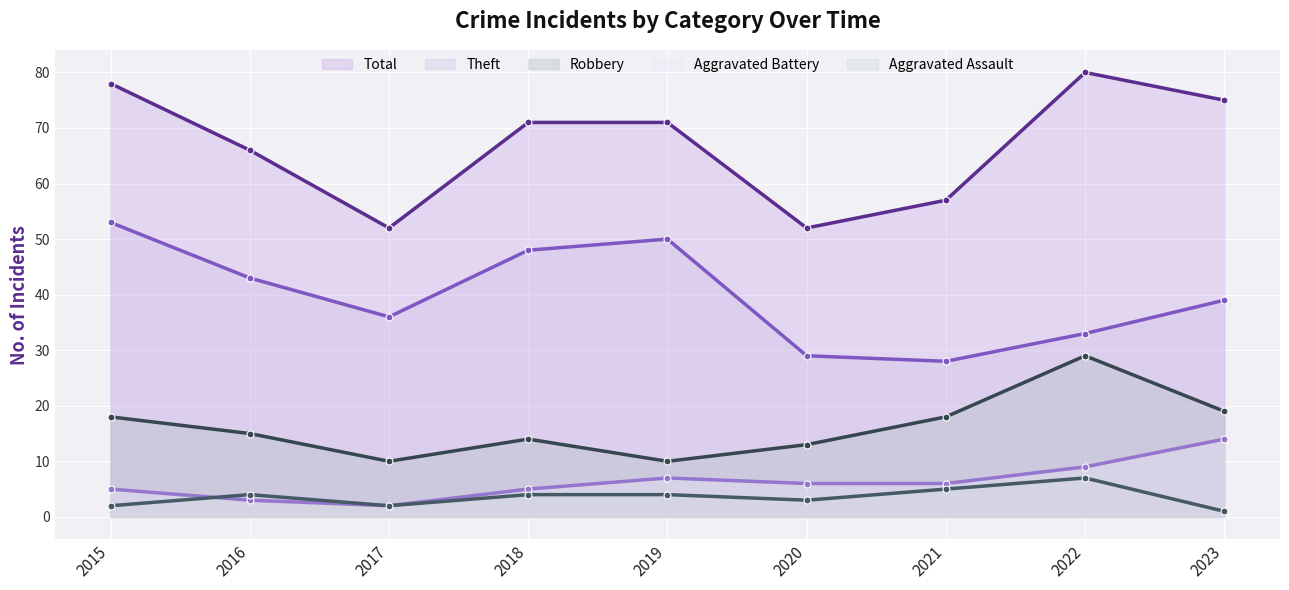

True or false: Robbery has a value of 15 at 2016.

True